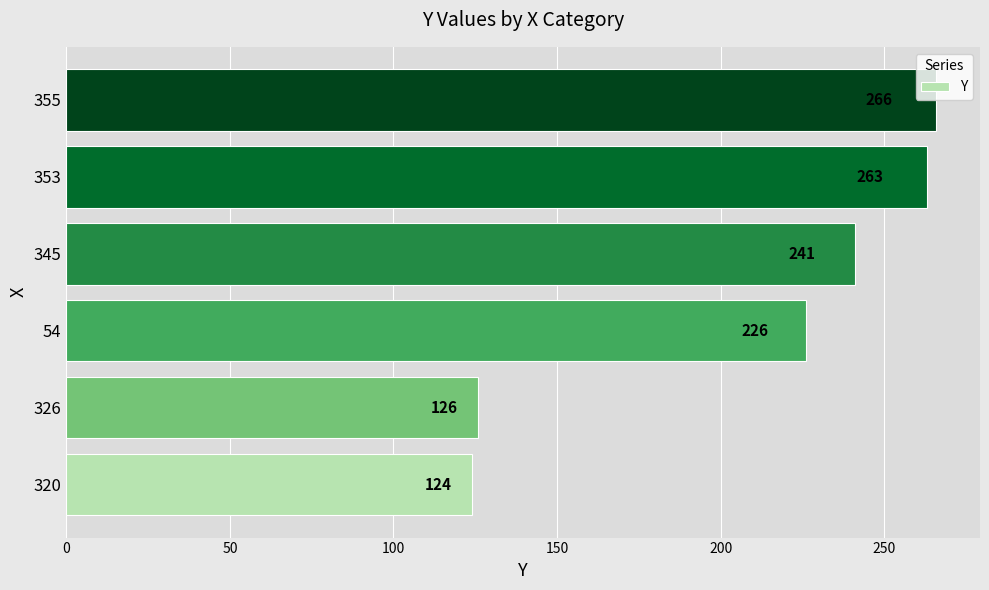

Reading top to bottom, list all the values displayed in this chart.

355=266	353=263	345=241	54=226	326=126	320=124